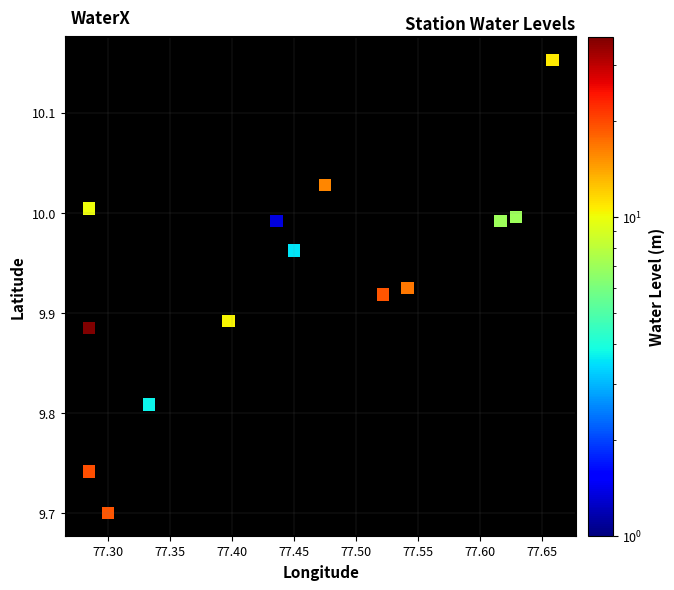

What is the range of X values (max minus min)?

0.4